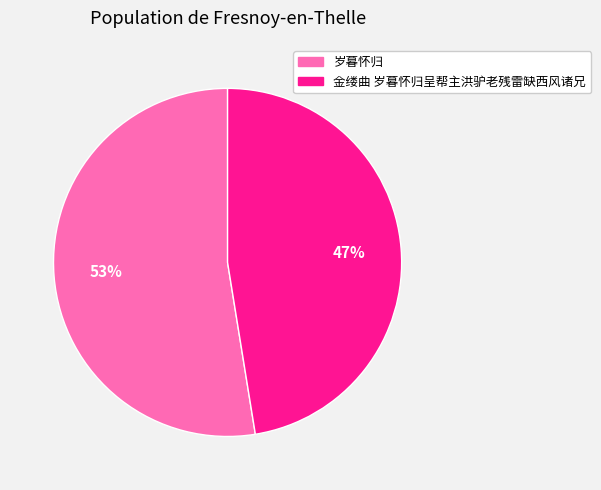

True or false: 金缕曲 岁暮怀归呈帮主洪驴老残雷缺西风诸兄 accounts for 41% of the total.

False